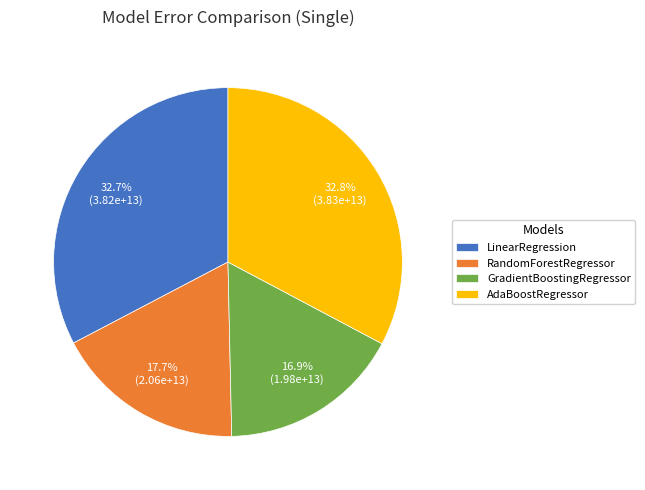

To the nearest percent, what is the difference between the LinearRegression and GradientBoostingRegressor slice percentages?

16%